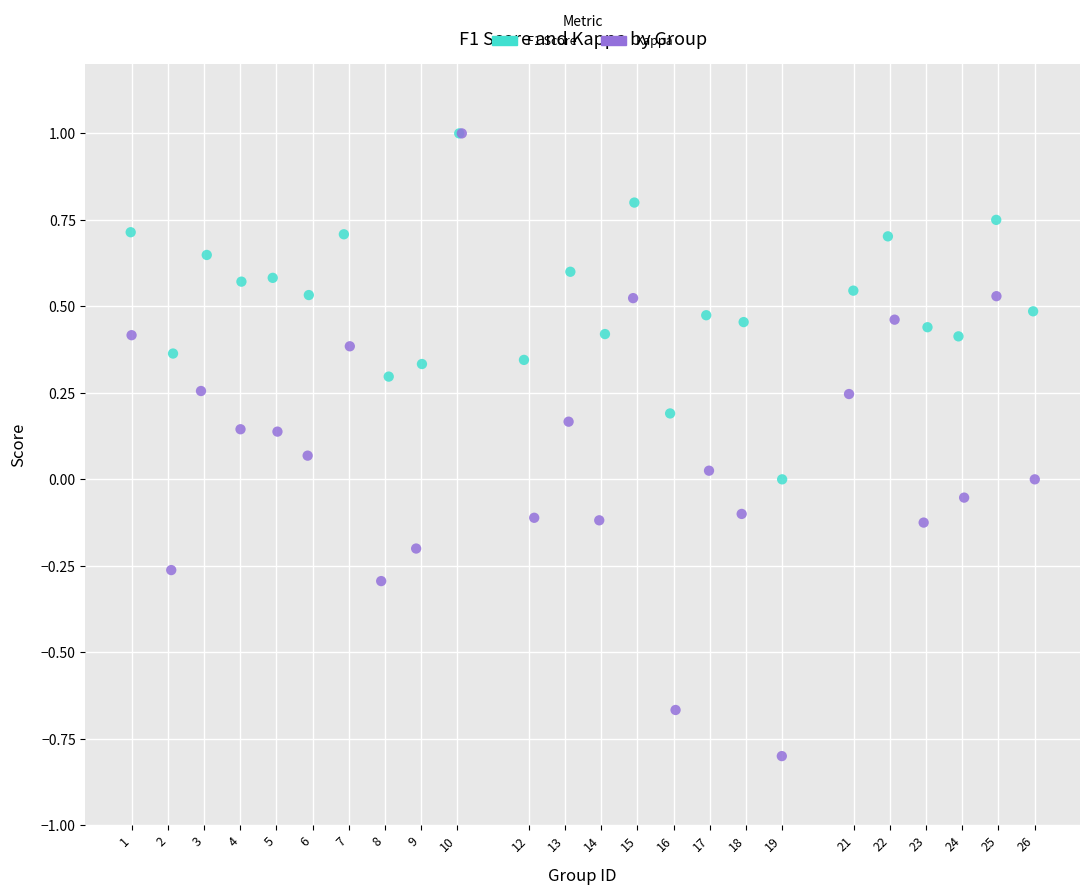

What are all the series names shown in the legend?

F1 Score, Kappa